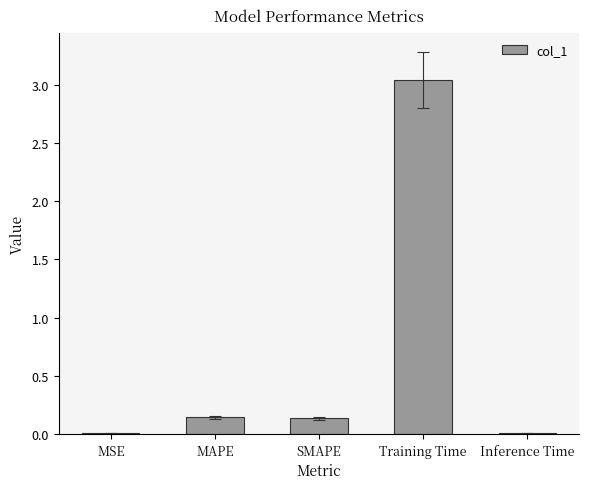

Which category has the highest value across all series?

Training Time